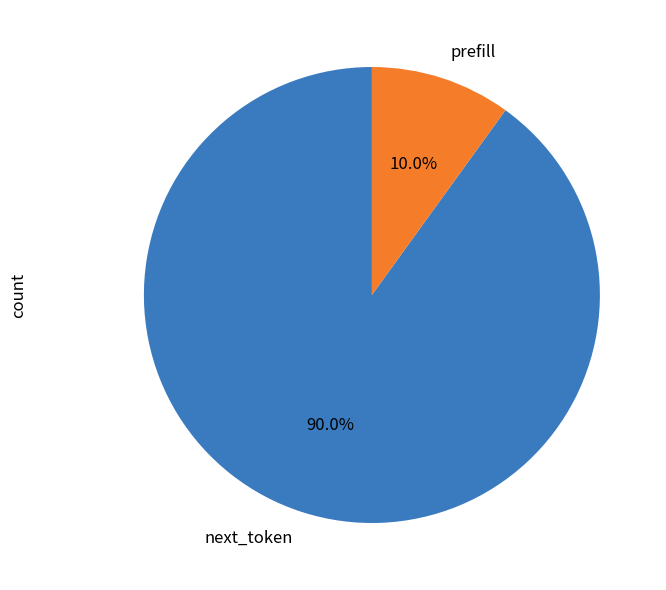

What is the total percentage of next_token and prefill?

100.0%